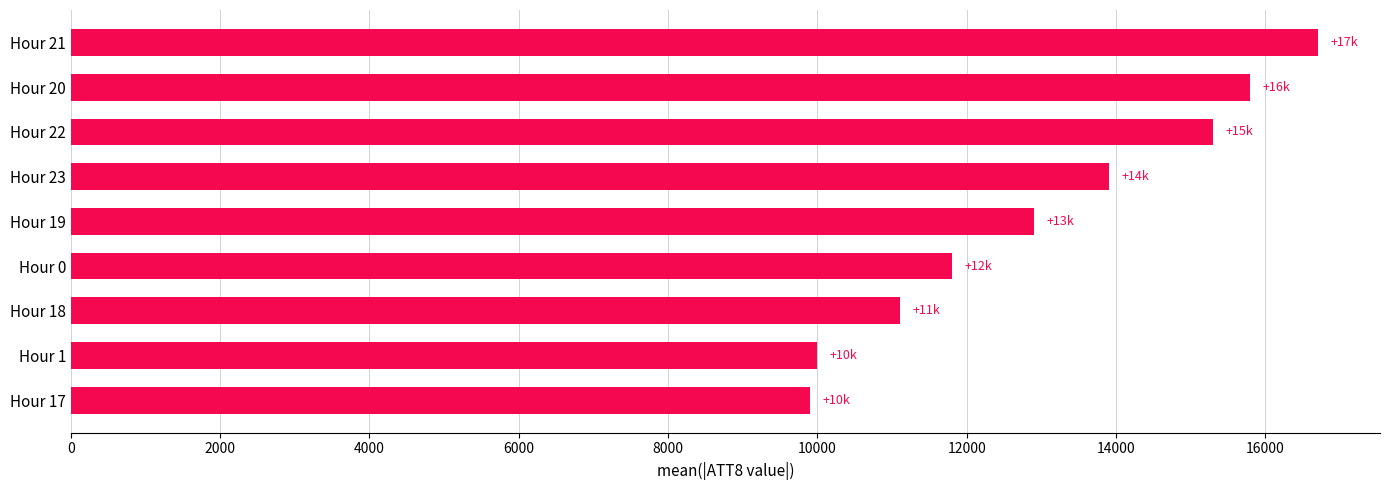

Does the chart contain stacked bars?

No